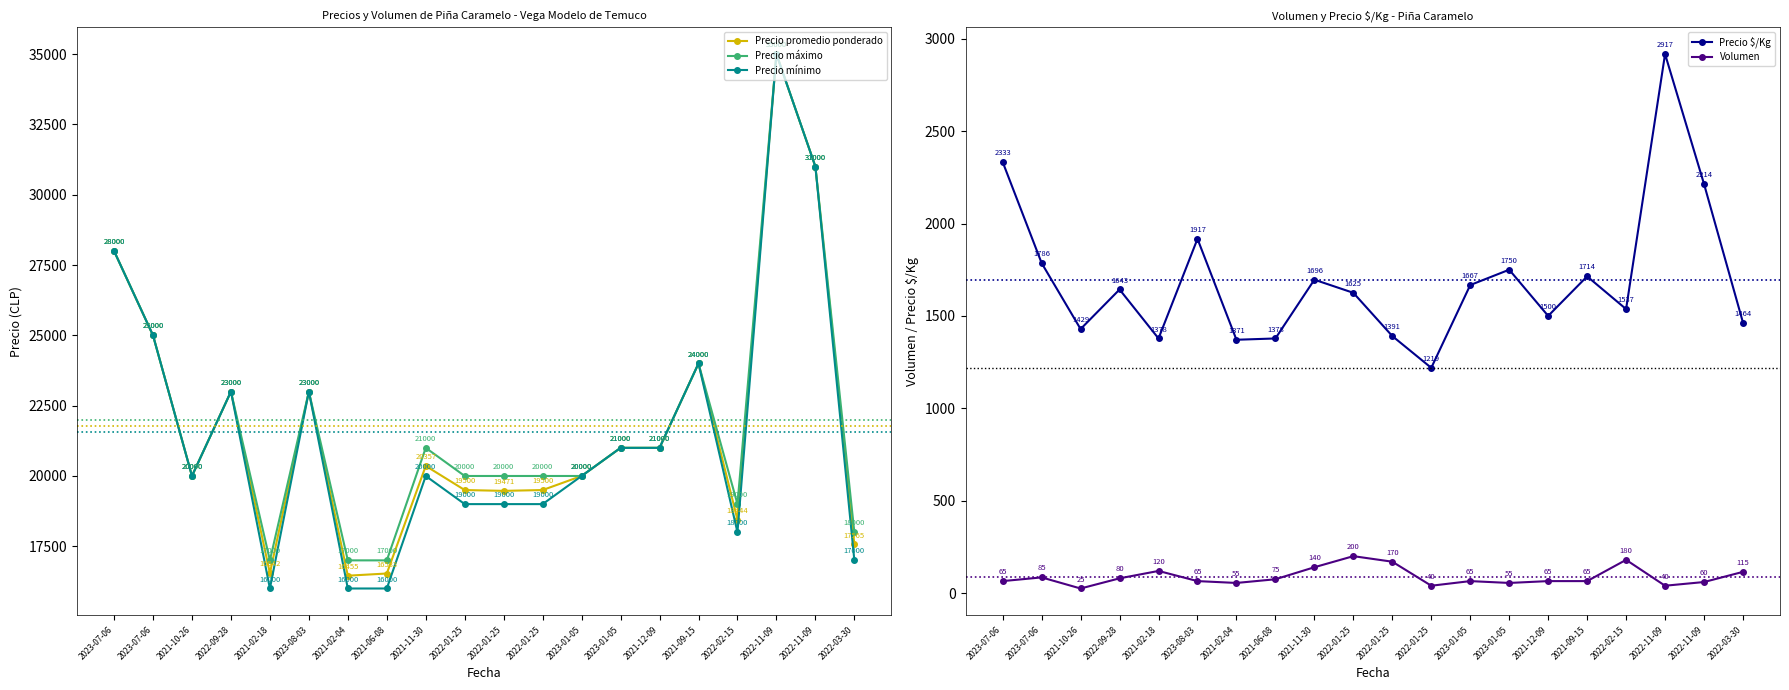

Read the Precio $/Kg value at 2021-10-26, to the nearest 100.

1400